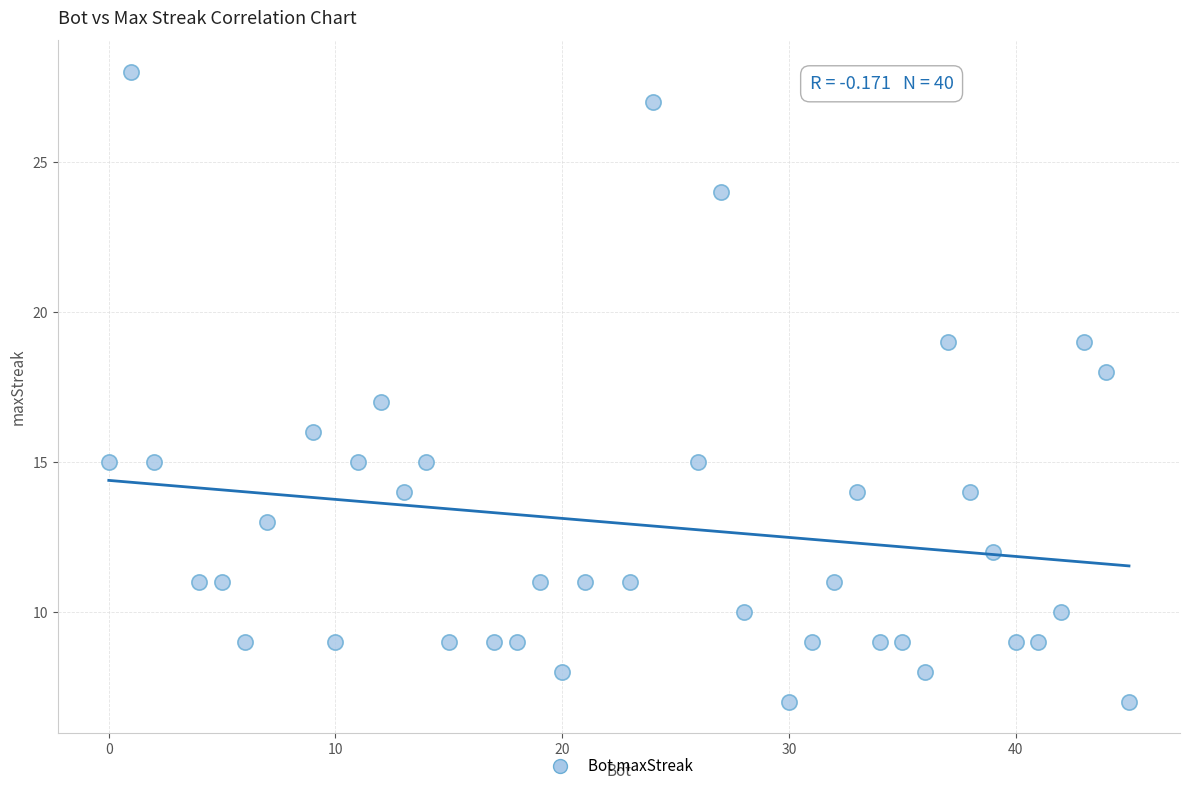

What is the range of X values (max minus min)?

45